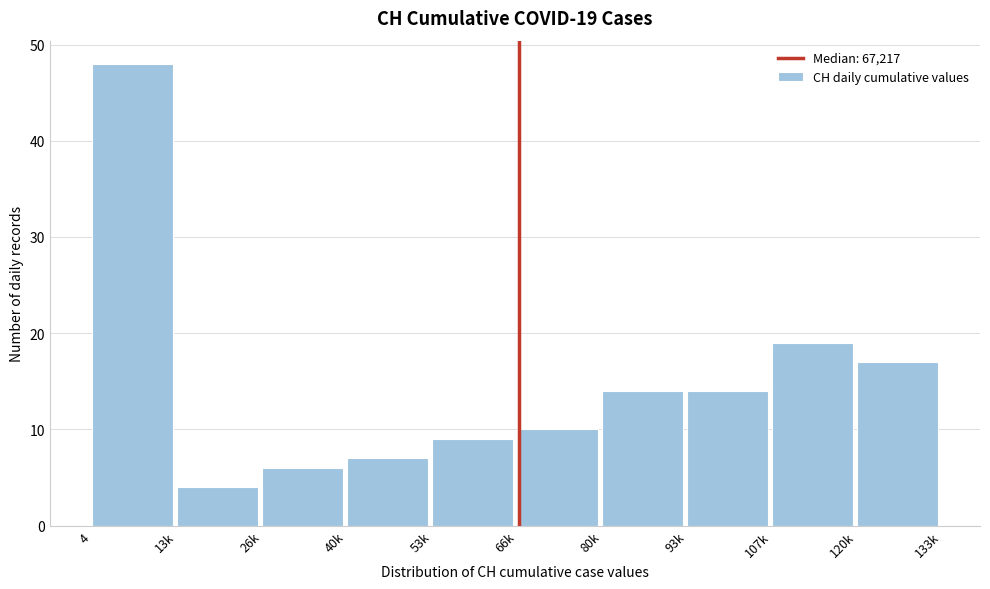

Reading right to left, extract all data points from this chart.

120k=17	107k=19	93k=14	80k=14	66k=10	53k=9	40k=7	26k=6	13k=4	4=48